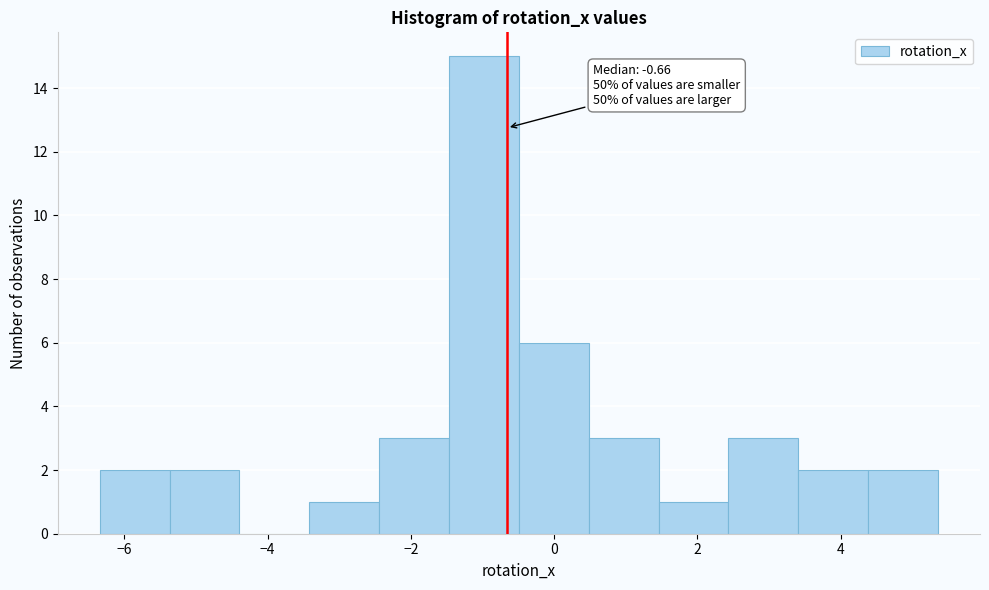

Over which range of the x-axis is the bar tallest?

-1.4 to -0.4